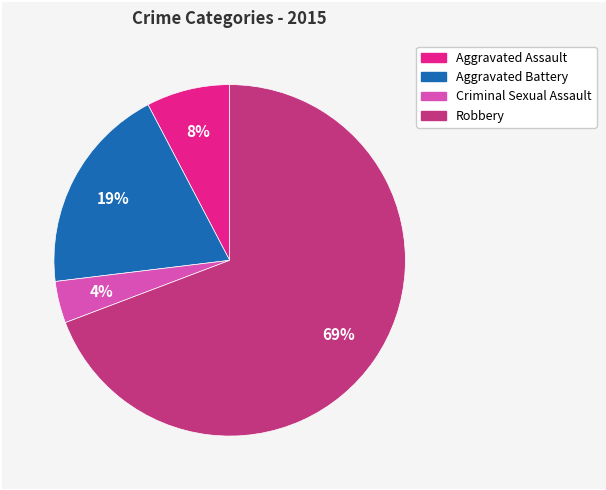

Does any single category account for the majority?

Yes